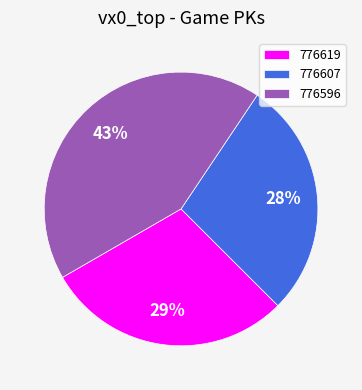

What percentage is the 776619 slice, to the nearest percent?

29%